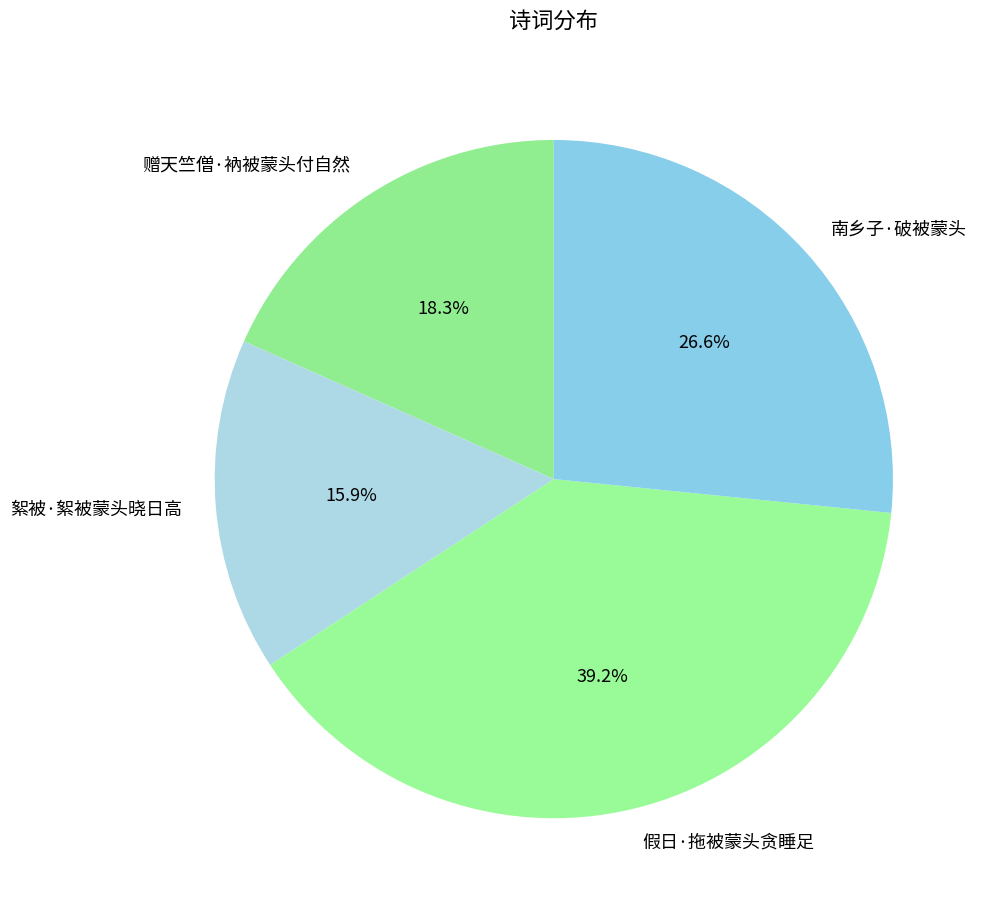

To the nearest percent, what is the difference between the largest and smallest slice percentages?

23%